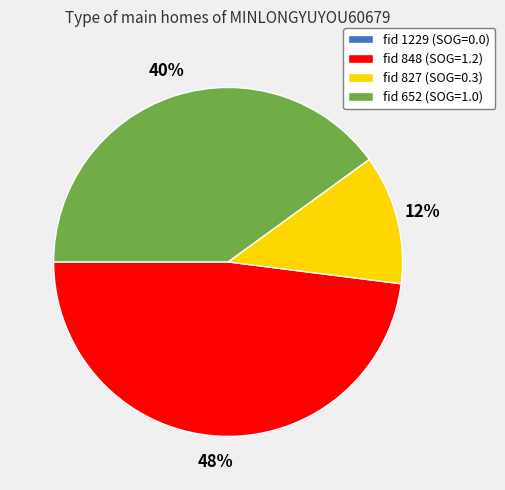

True or false: fid 827 (SOG=0.3) accounts for 20% of the total.

False